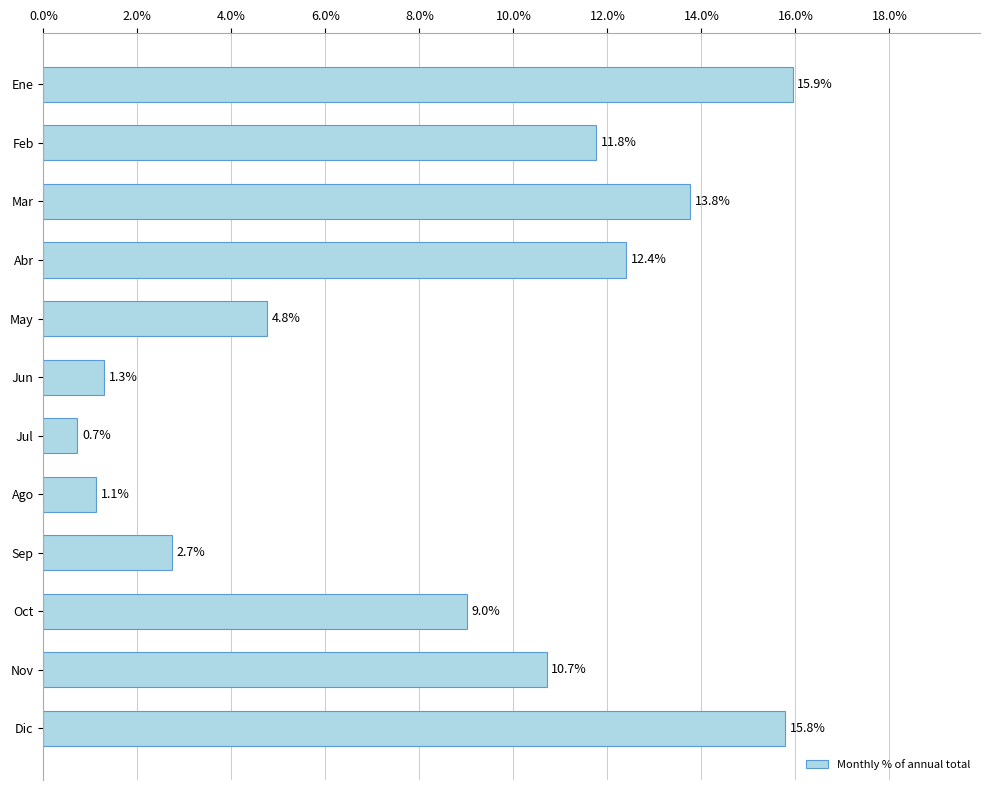

What is the label of the 3rd bar from the bottom?

Oct